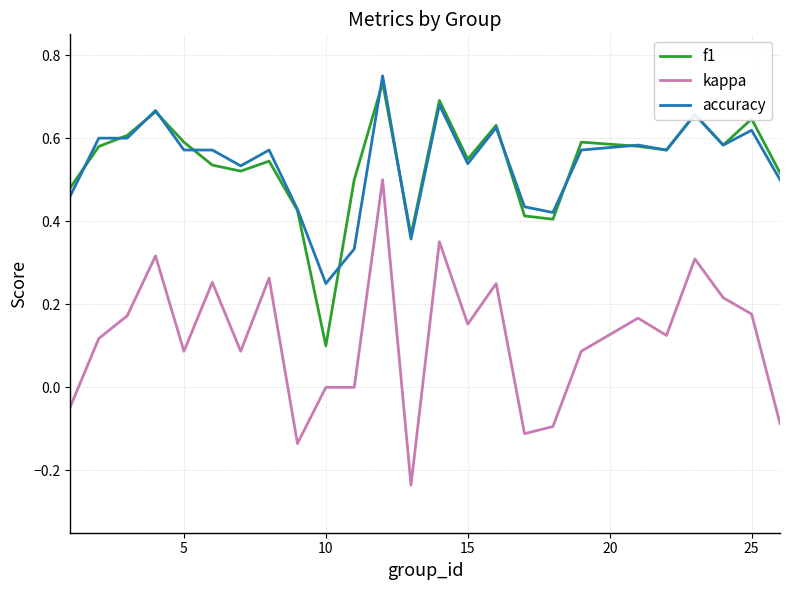

Which series has the widest spread of values?

kappa